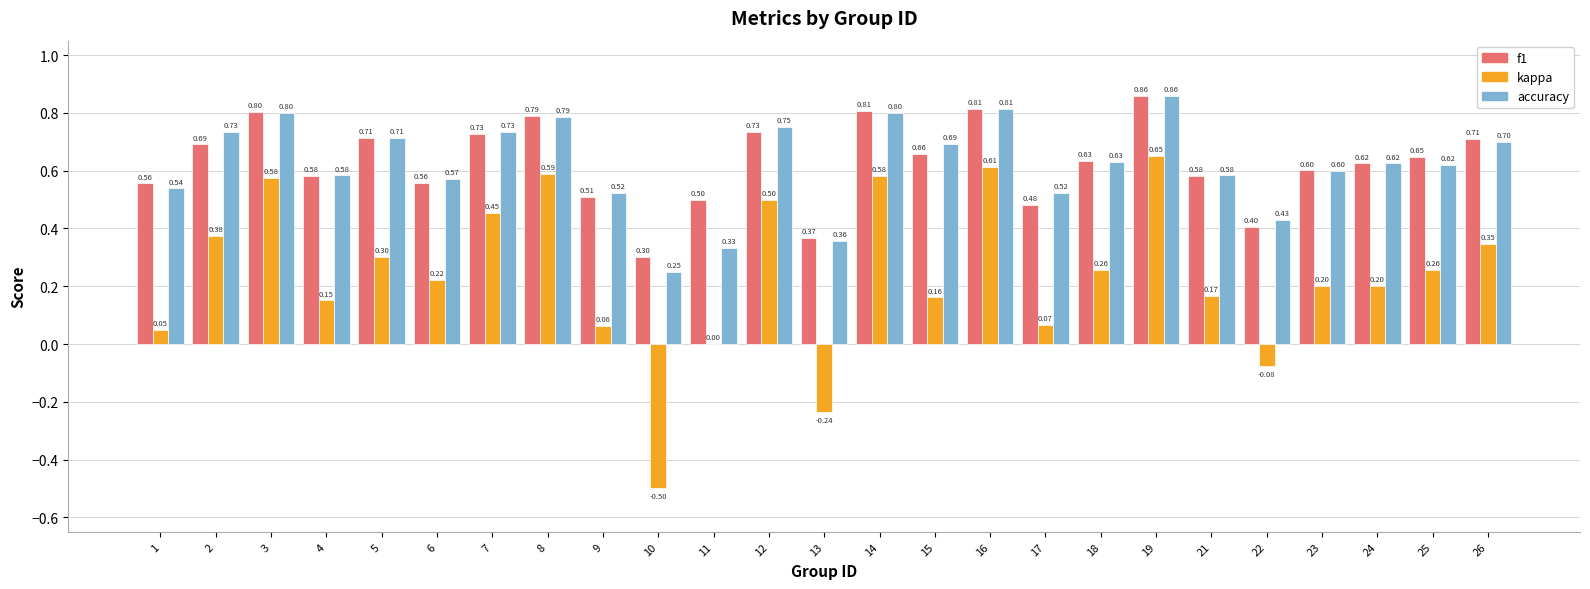

Count the number of categories in the chart.

25